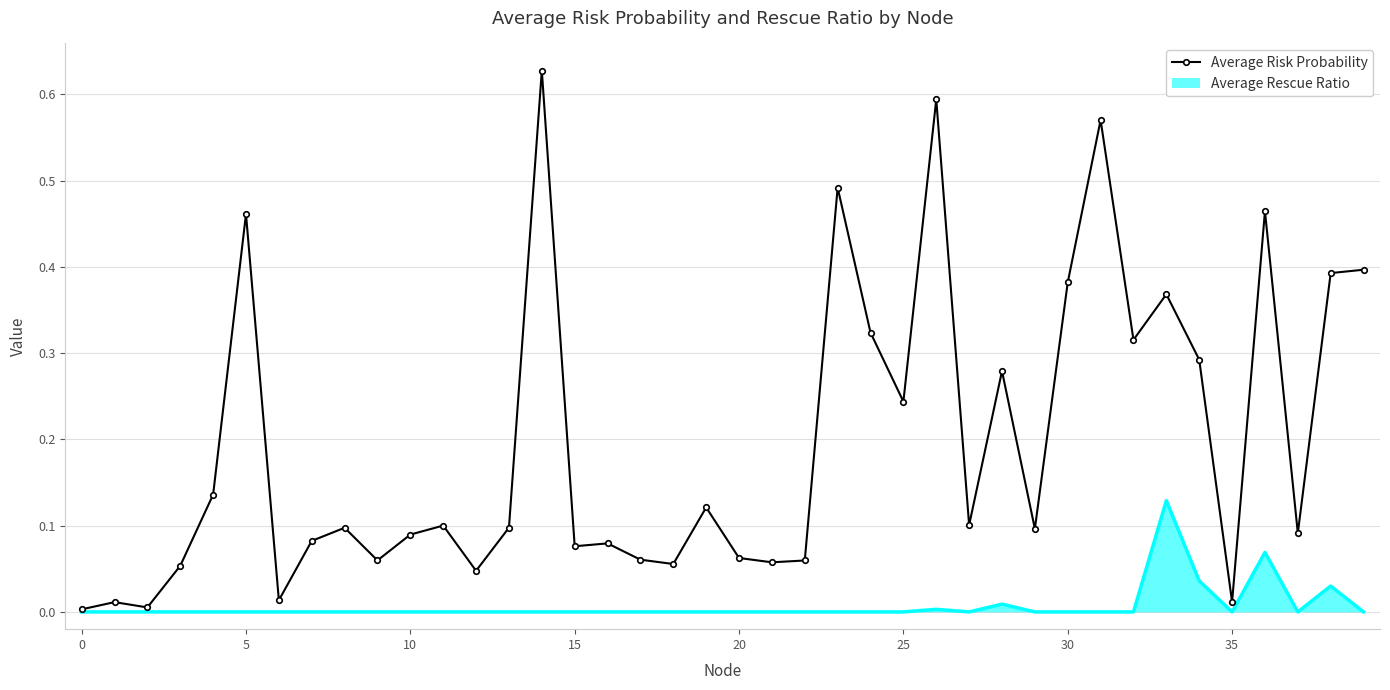

How many series are shown in this chart?

2